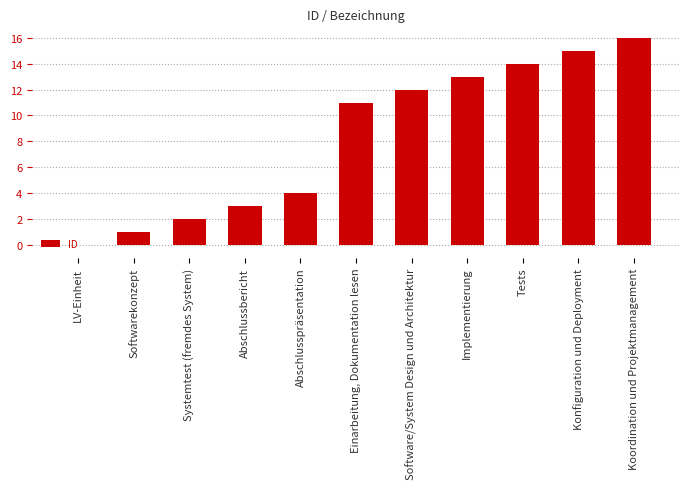

The value at LV-Einheit is 0. True or false?

True